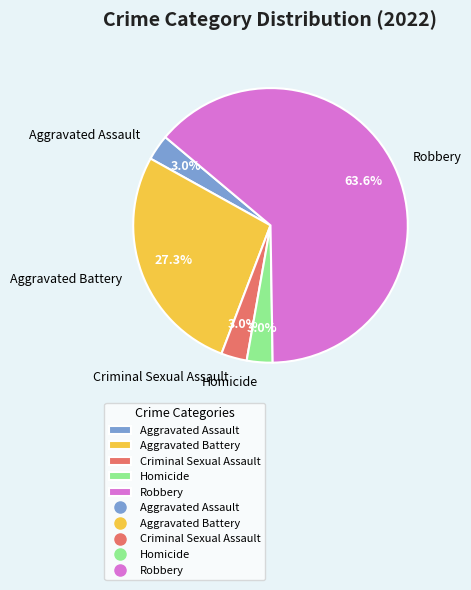

To the nearest percent, what portion does Aggravated Battery represent?

27%